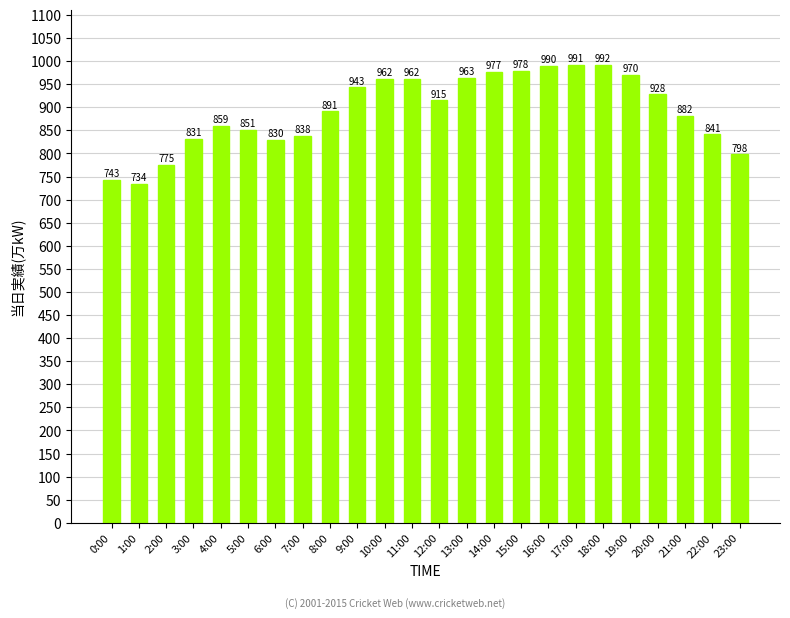

What is the difference between the second highest and minimum values?

257